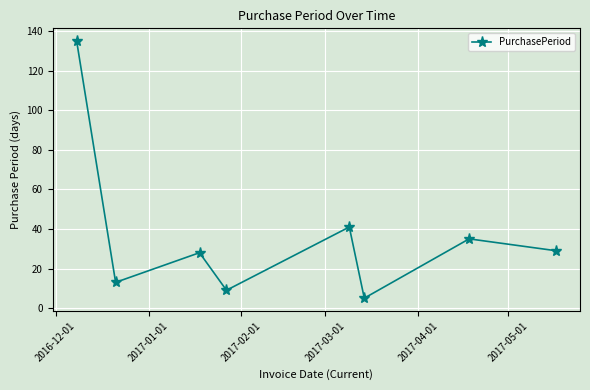

What is the minimum value shown in the chart?

5